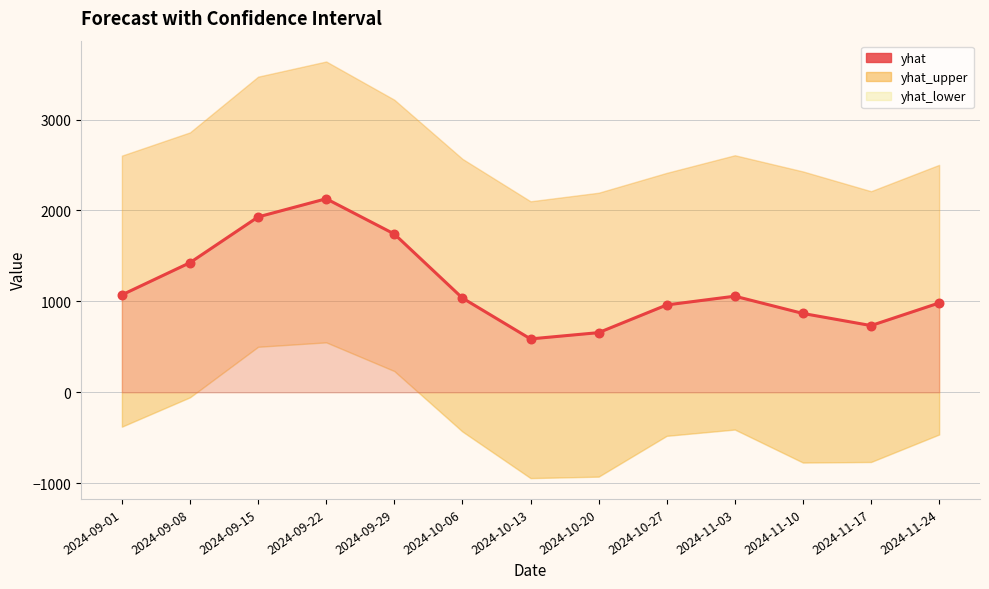

What is the ratio of the value at 2024-10-06 to the value at 2024-09-29?

0.6